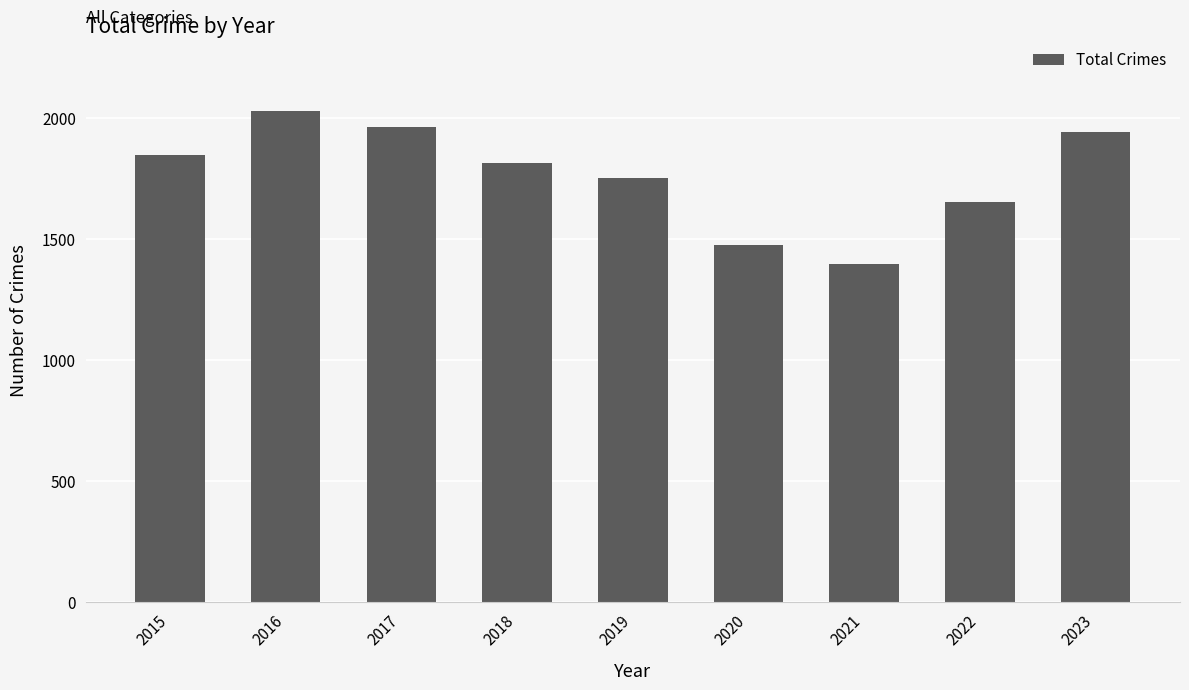

The chart shows a value of 1651 at 2022. True or false?

True